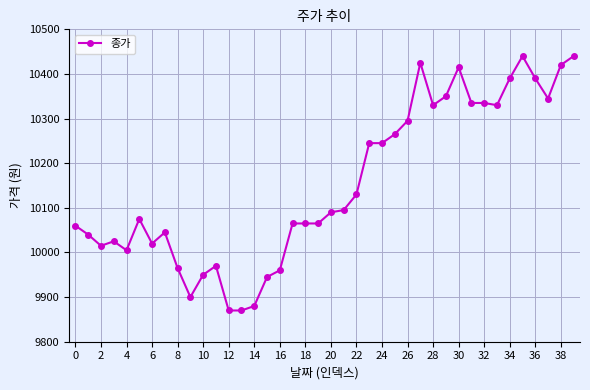

What is the difference between the second highest and second lowest values?

570